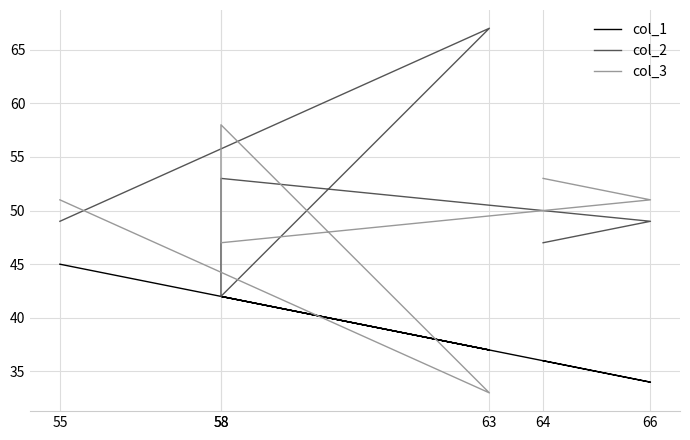

Is this an area chart (filled region under the line)?

No